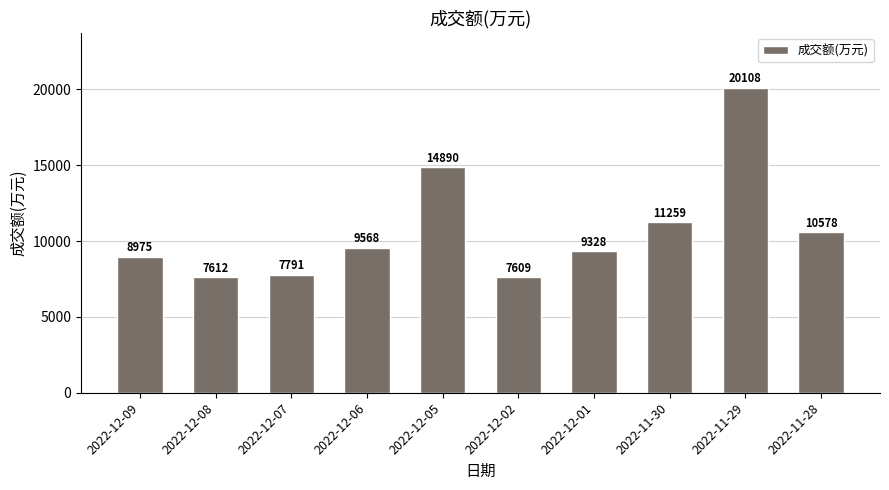

What is the smallest value displayed?

7609